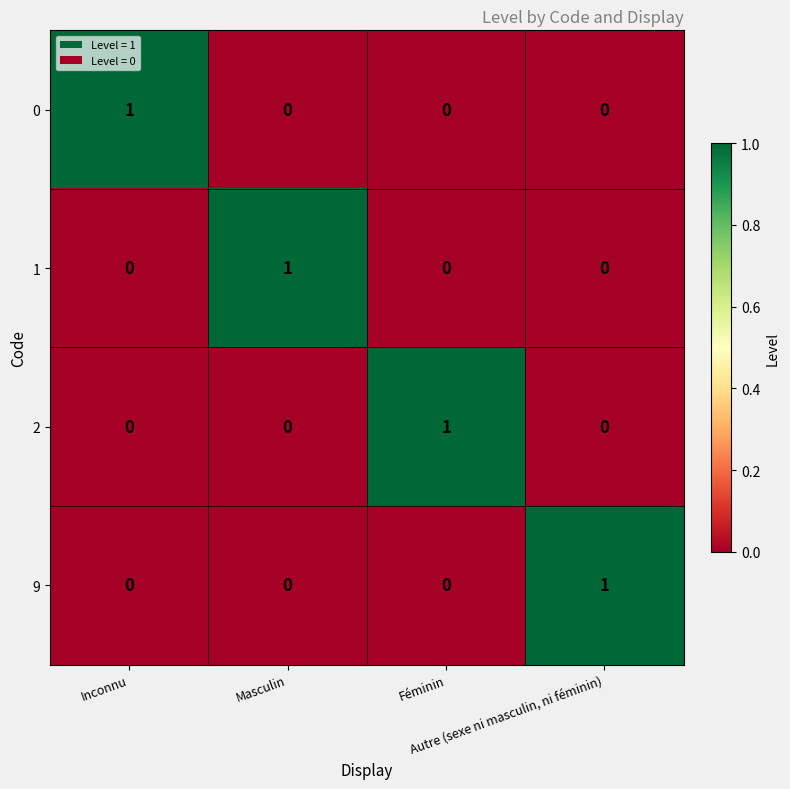

Count the 0 values in the range 0 to 1.

4